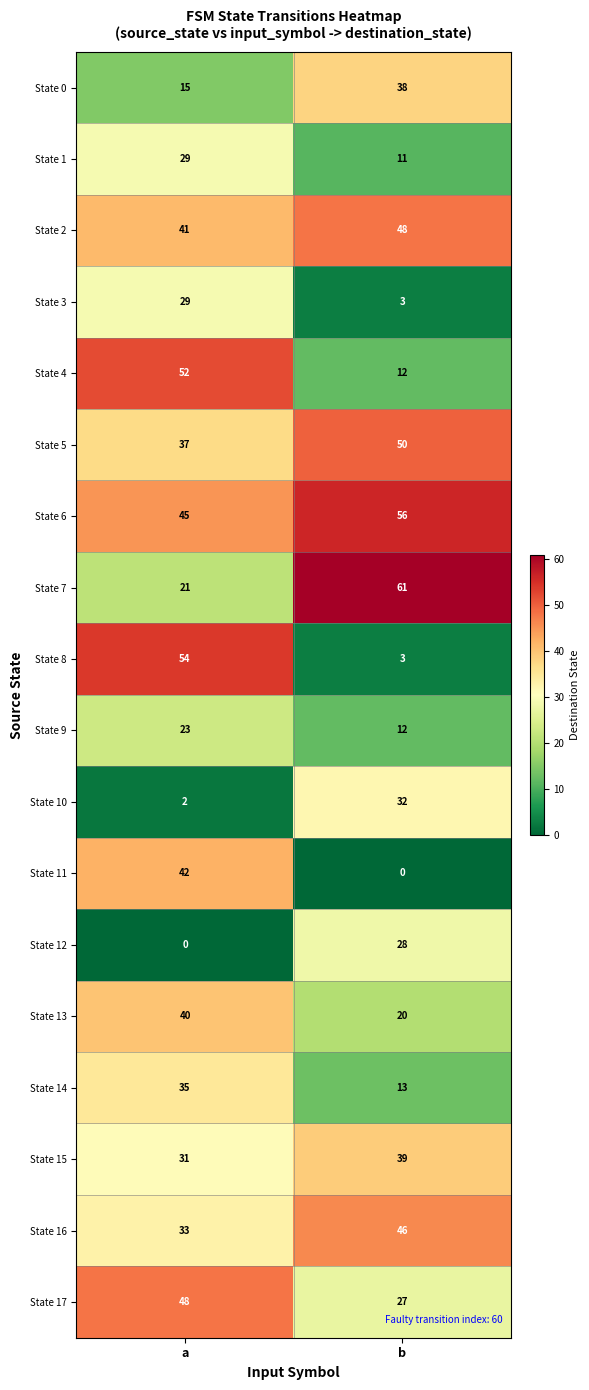

The value of State 2 at b is 48. True or false?

True